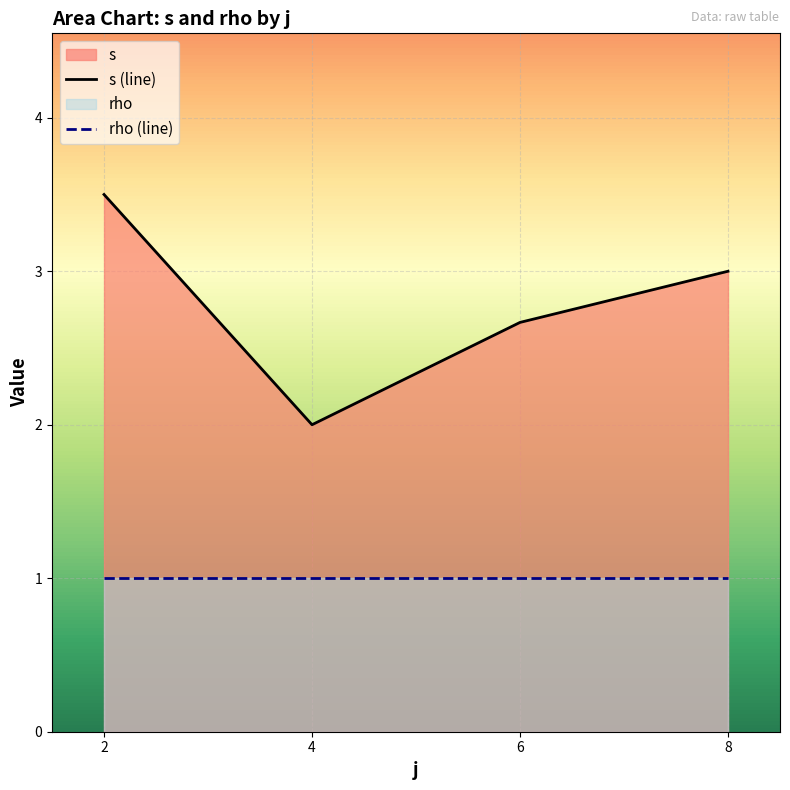

Where is the first local maximum for s?

2